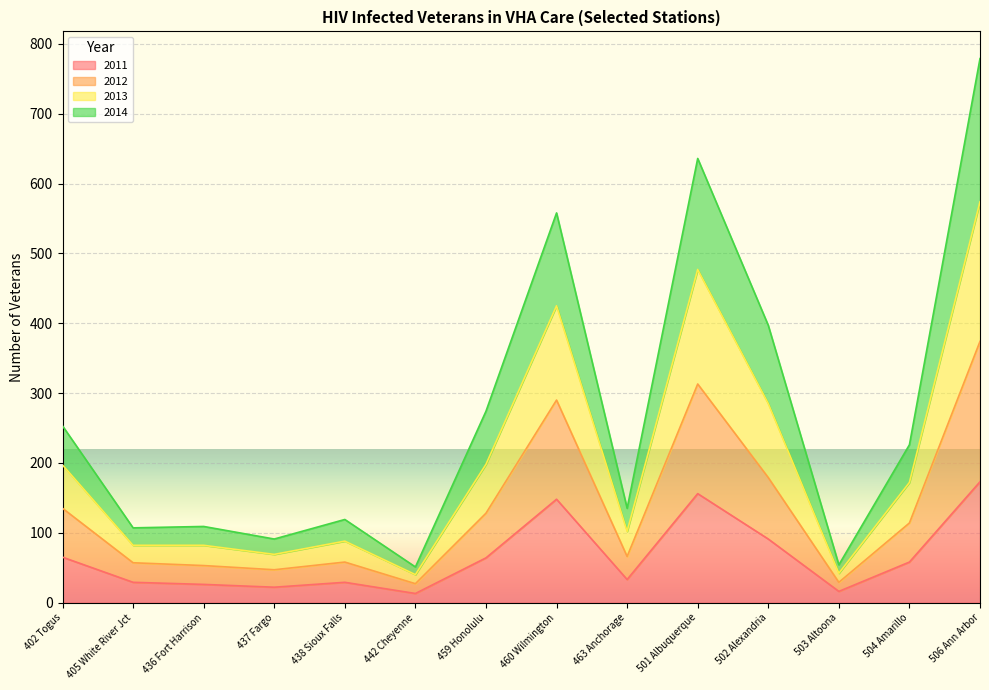

Where does the 2011 series first go above 58?

402 Togus